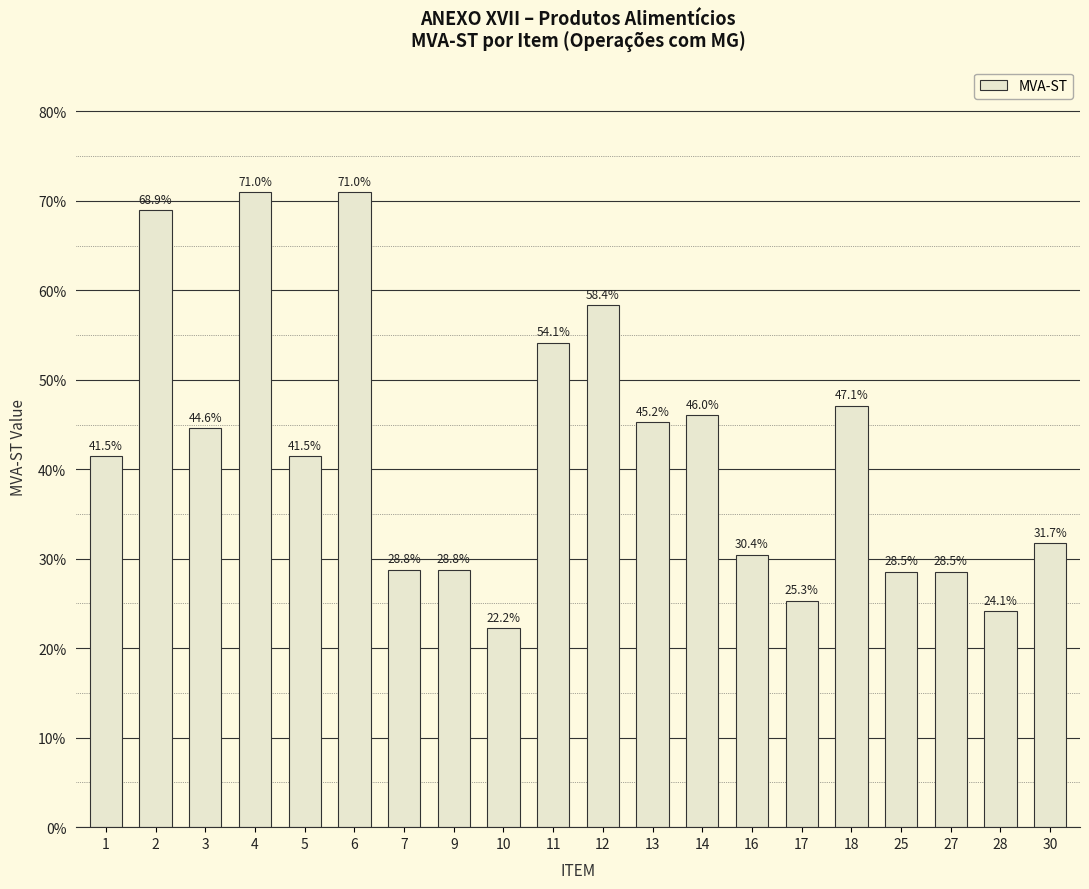

What is the smallest value displayed?

0.2